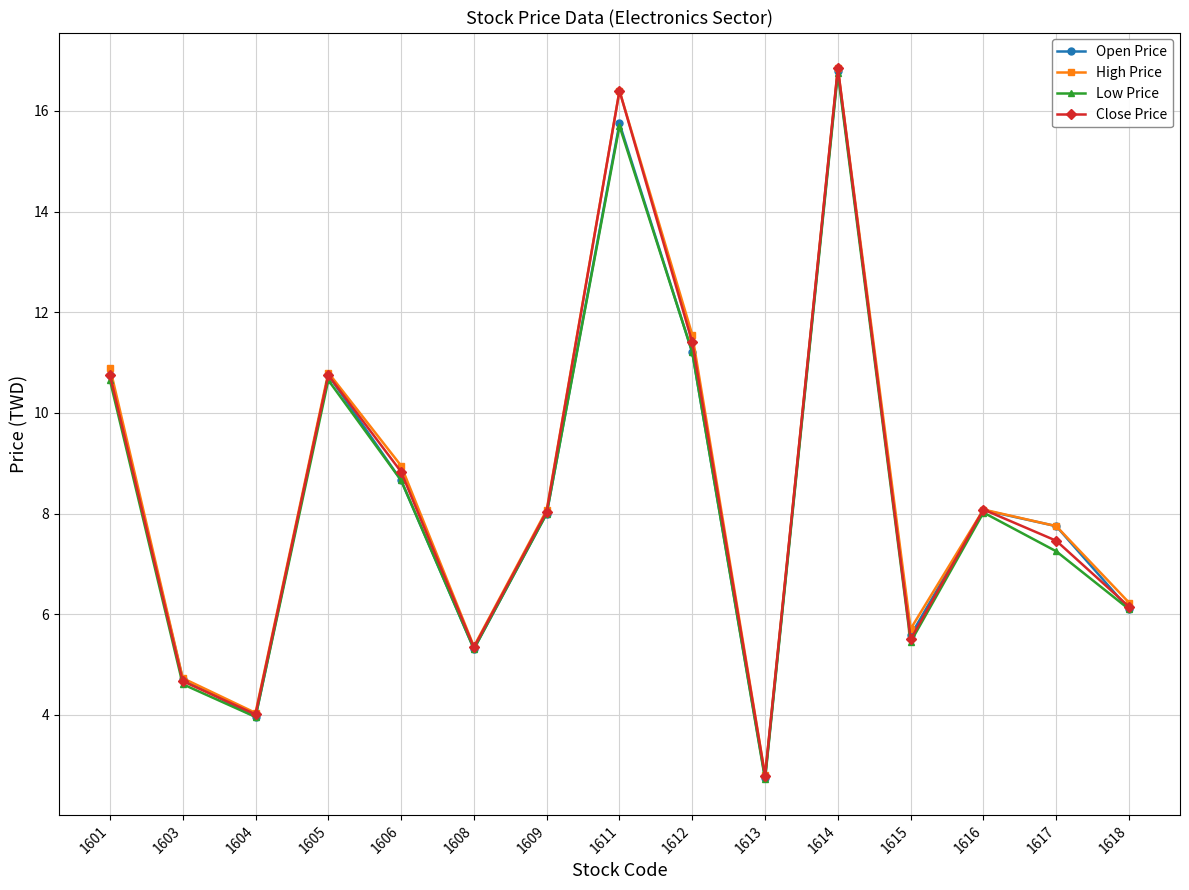

What is the minimum value shown in the chart?

2.7